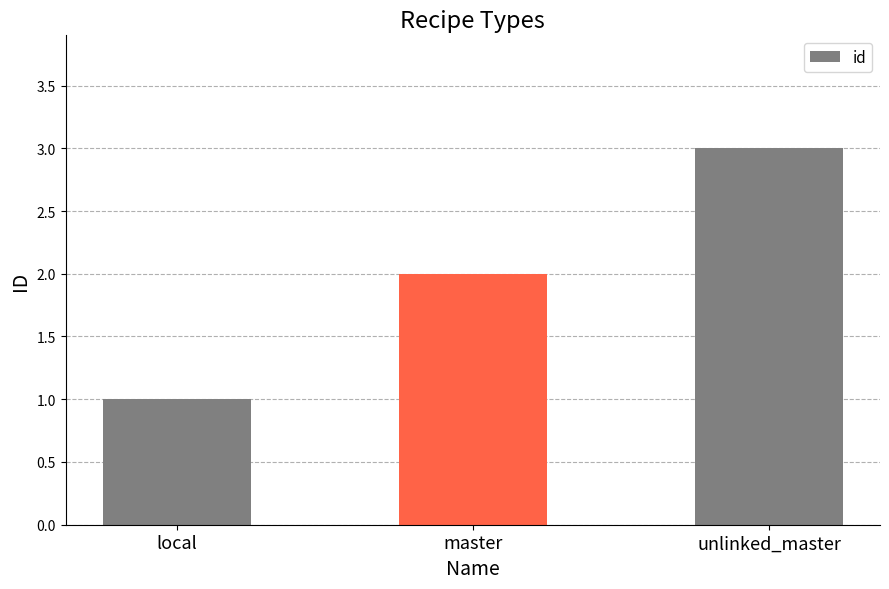

Which category has the lowest value across all series?

local